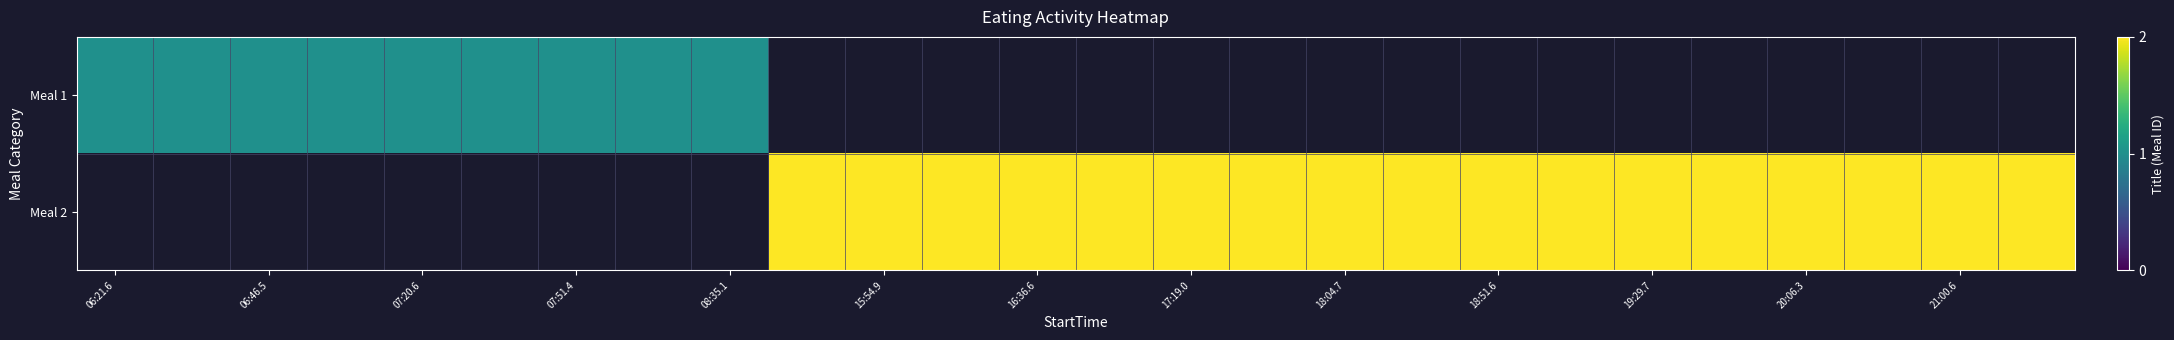

Which series has the widest spread of values?

Meal 1